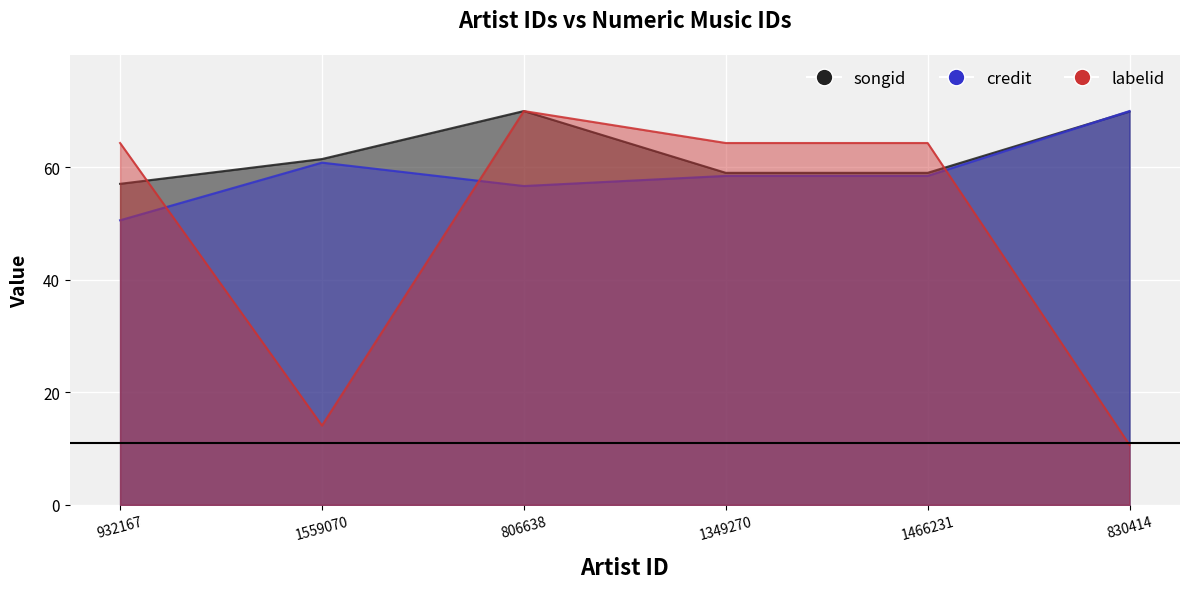

Which series has the largest range (max minus min)?

labelid